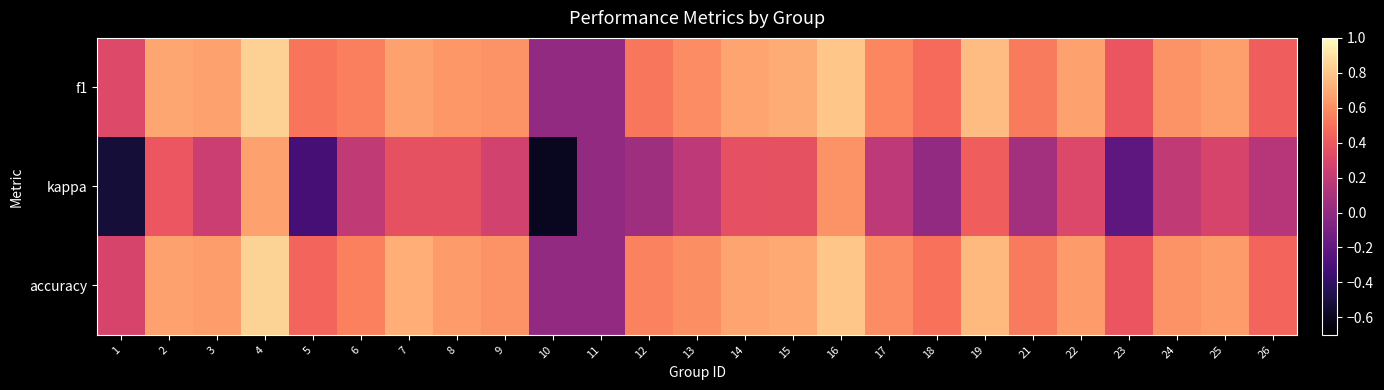

What is the difference between the highest and lowest values at 18?

0.5